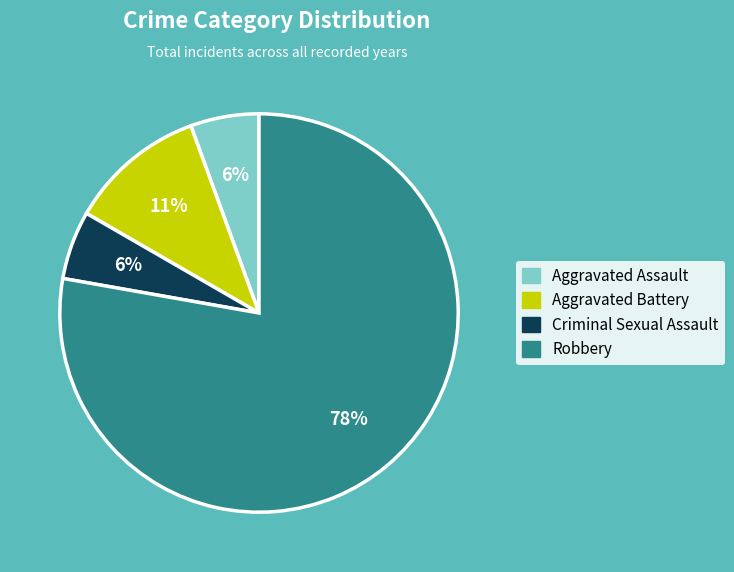

What is the largest slice in the pie chart?

Robbery